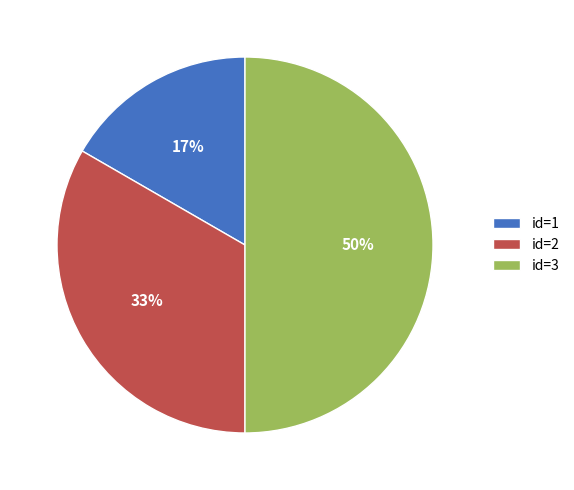

True or false: id=2 accounts for 25% of the total.

False